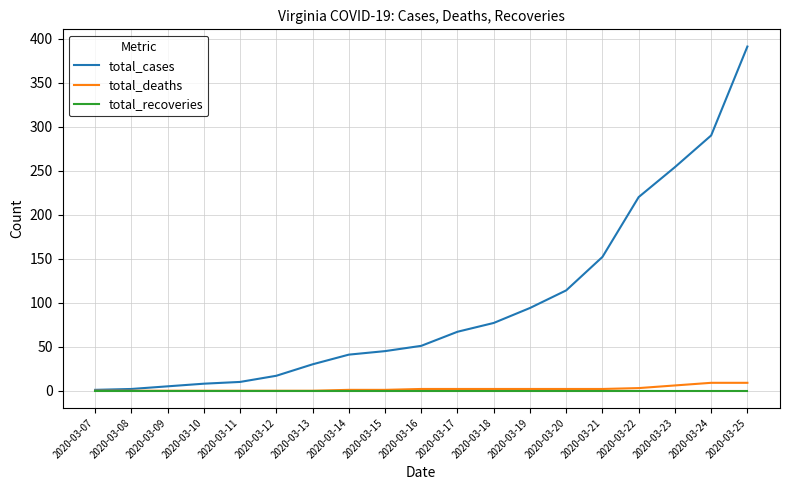

True or false: total_cases has a value of 220 at 2020-03-22.

True